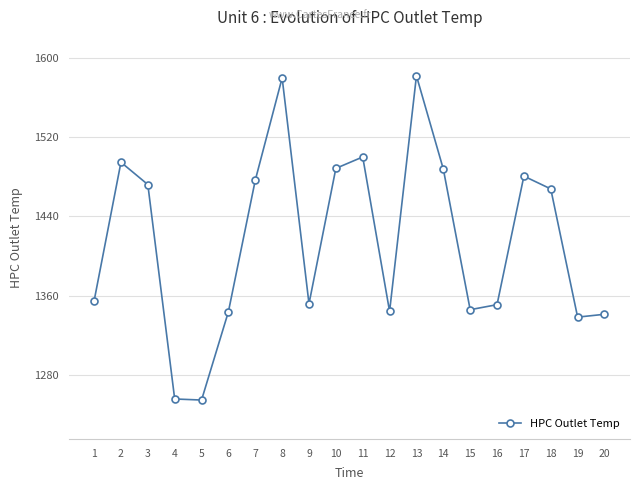

True or false: the data shows 1350.9 at 16.

True